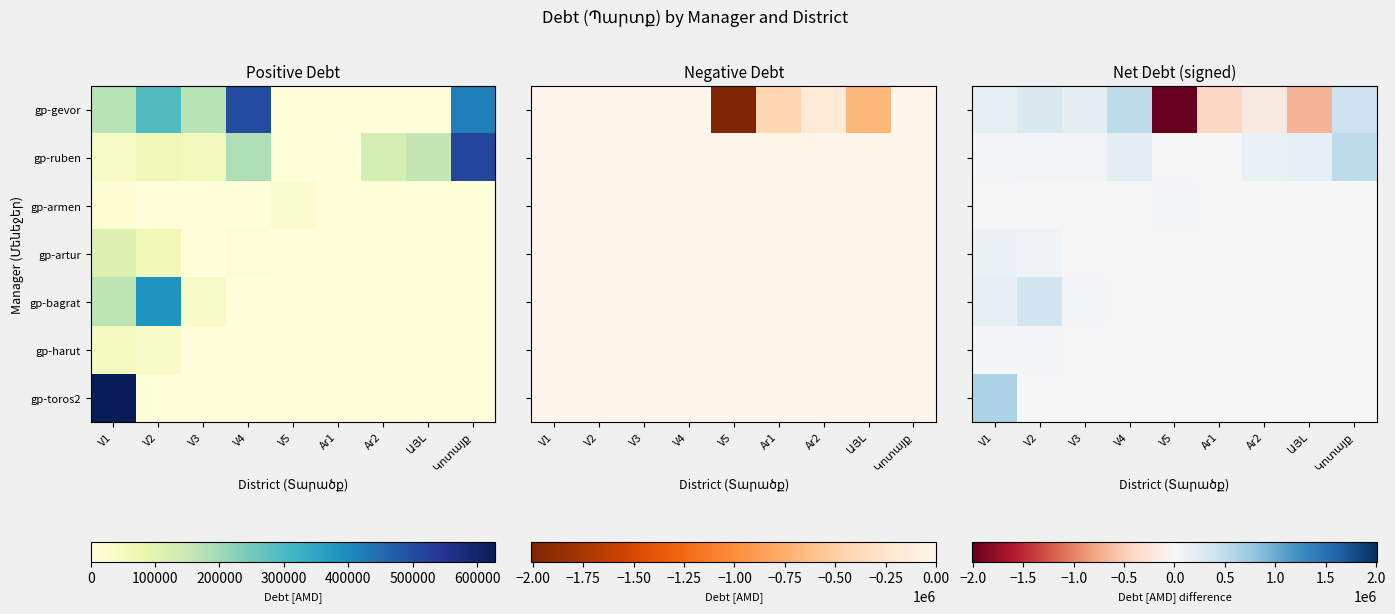

Is it true that gp-armen equals 0.0 at Կոտայք?

True